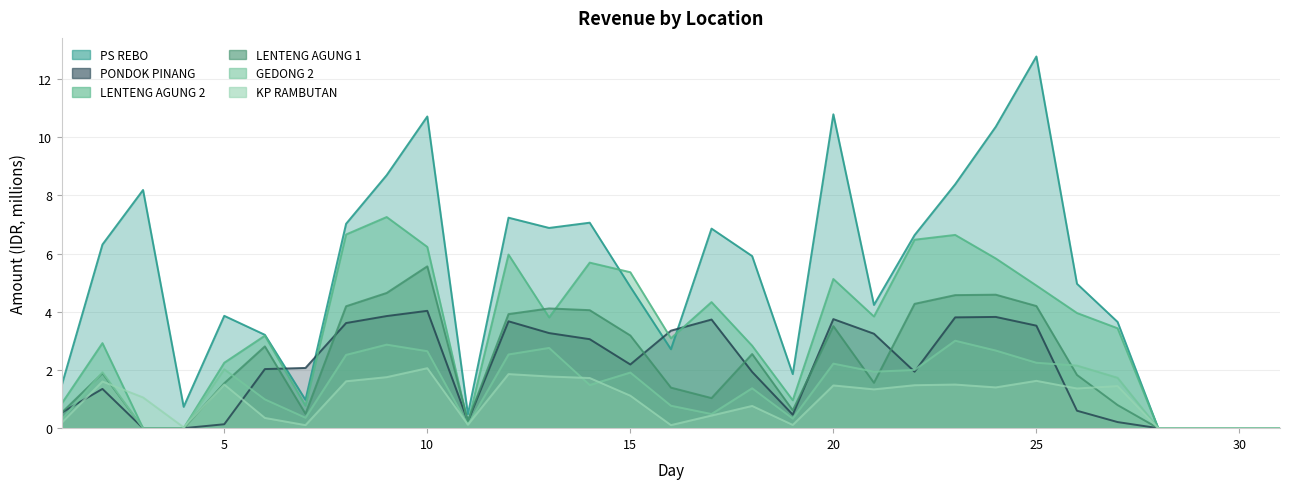

Where is the first local maximum for LENTENG AGUNG 1?

2